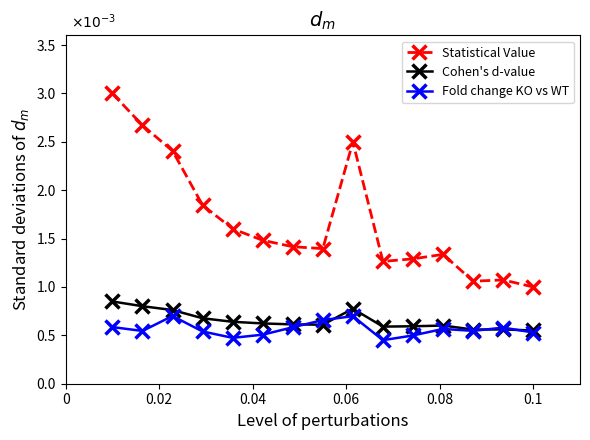

Does the chart have visible grid lines?

No